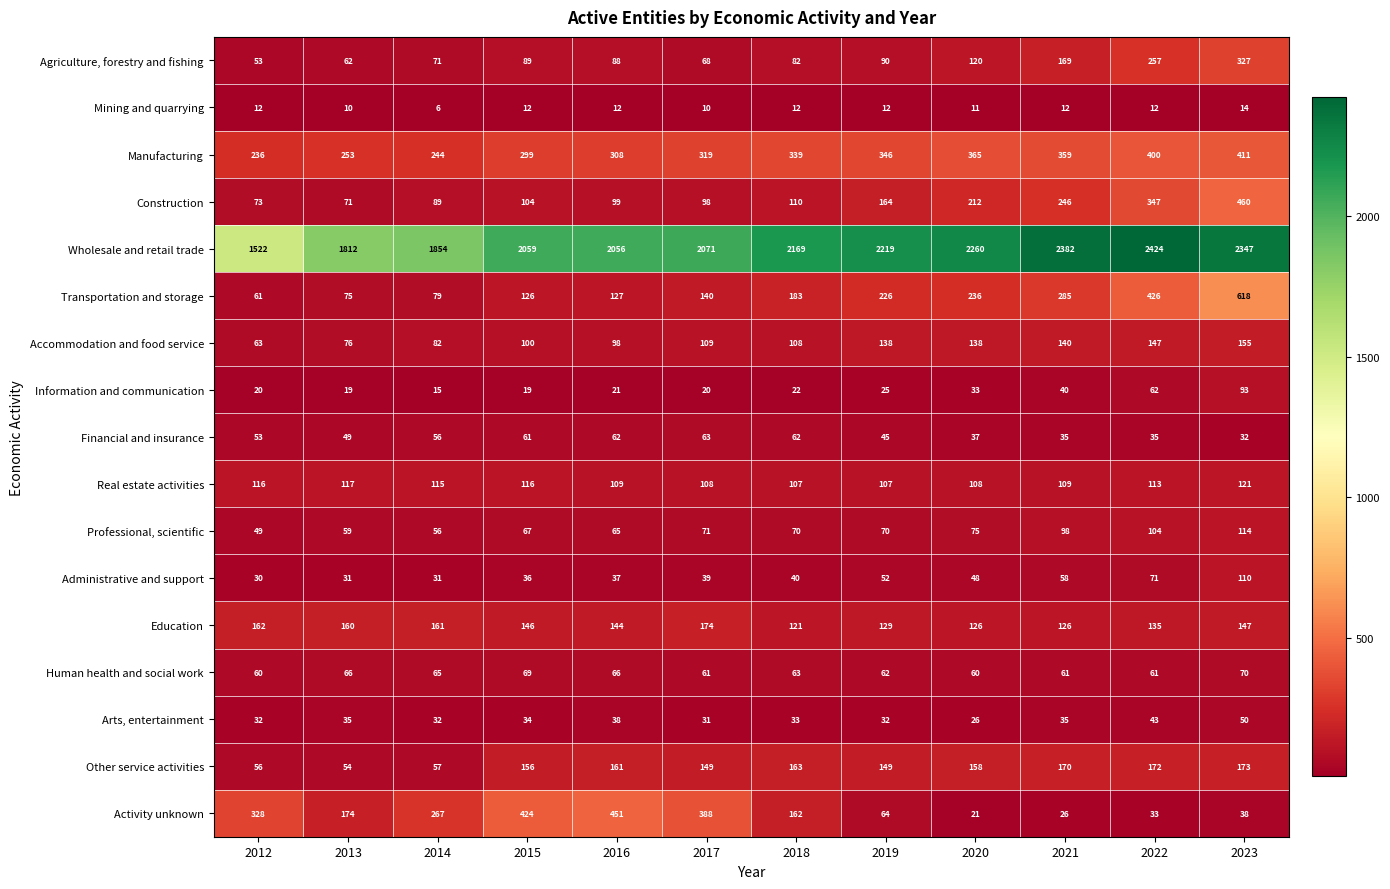

Rank the series by their maximum value, from lowest to highest.

Mining and quarrying, Arts, entertainment, Financial and insurance, Human health and social work, Information and communication, Administrative and support, Professional, scientific, Real estate activities, Accommodation and food service, Other service activities, Education, Agriculture, forestry and fishing, Manufacturing, Activity unknown, Construction, Transportation and storage, Wholesale and retail trade